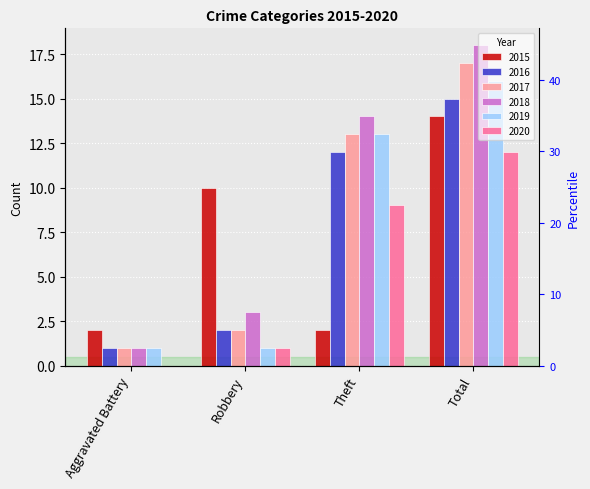

What is the sum of the 2017 values at Theft and Robbery?

15